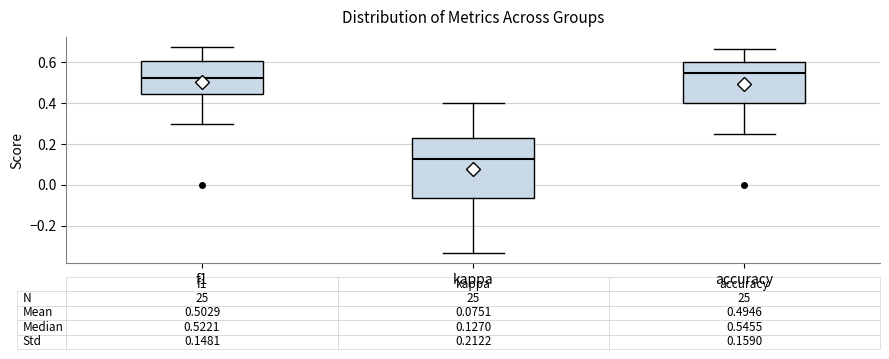

Which box has the highest median line?

accuracy